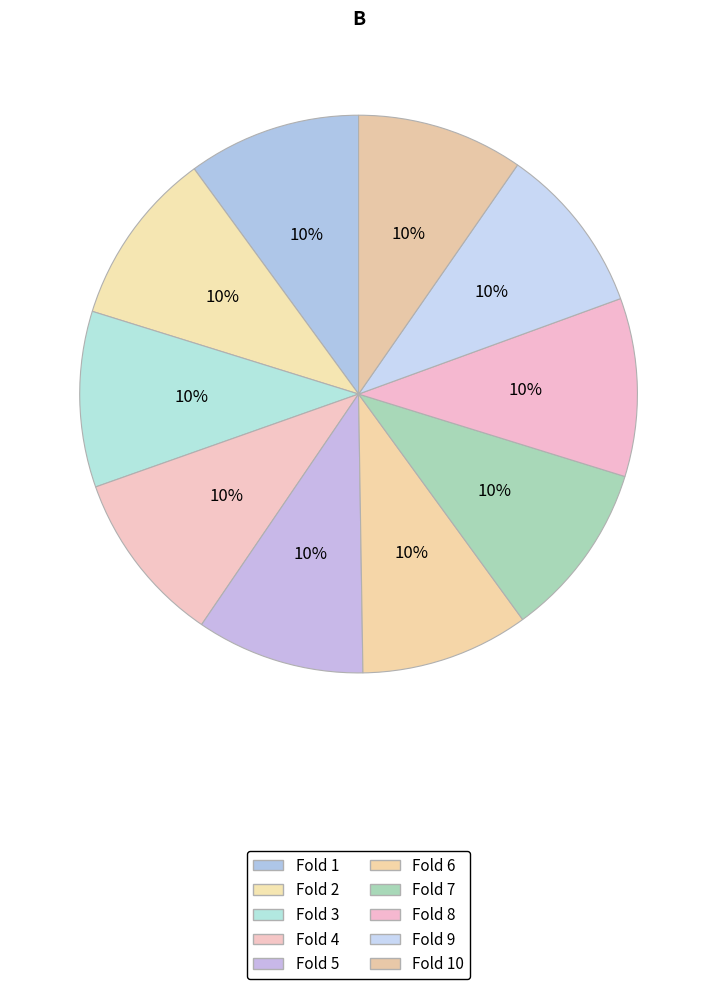

How many segments does this pie chart have?

10